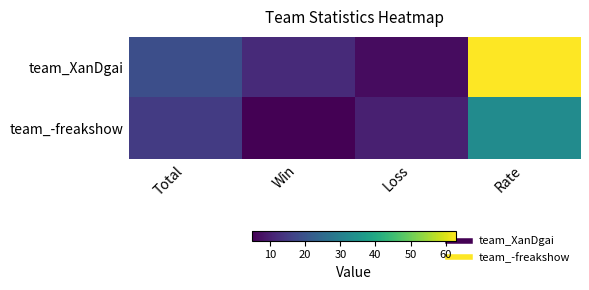

Which label corresponds to the smallest value in the chart?

Win